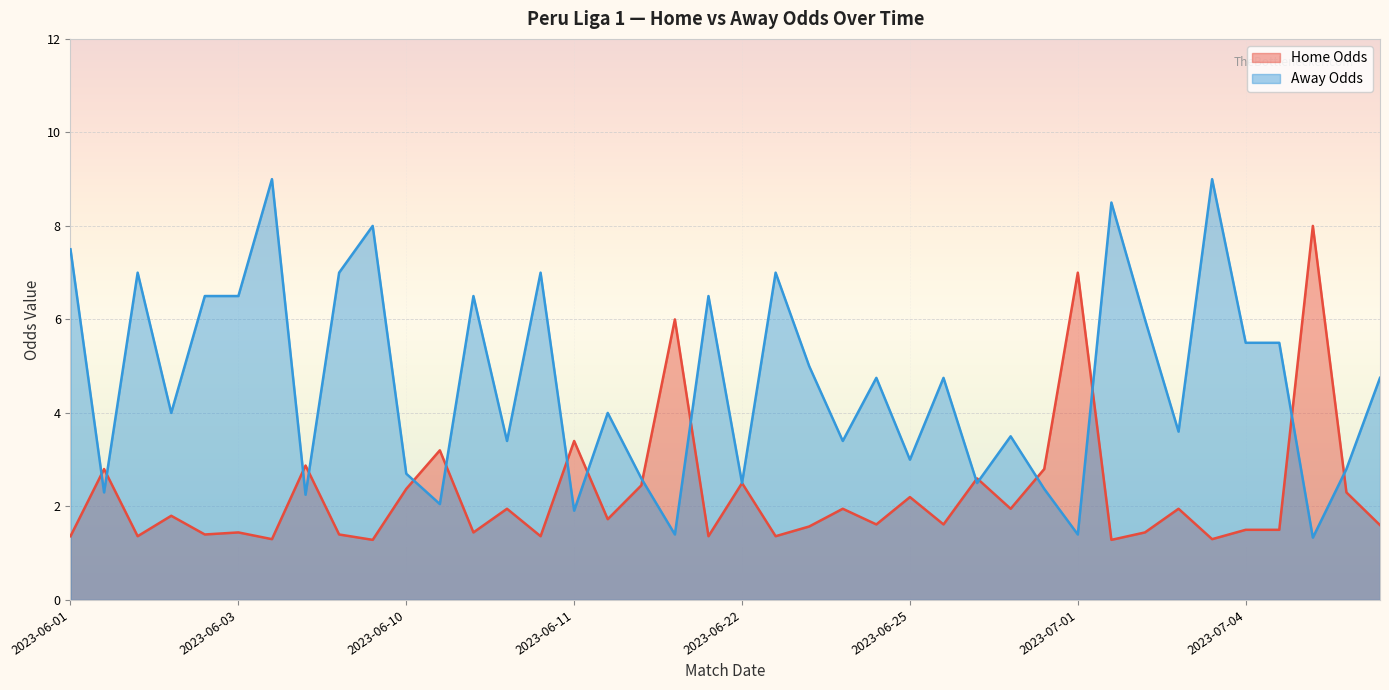

After their last crossing, which series has the higher values: oddH or oddA?

oddA